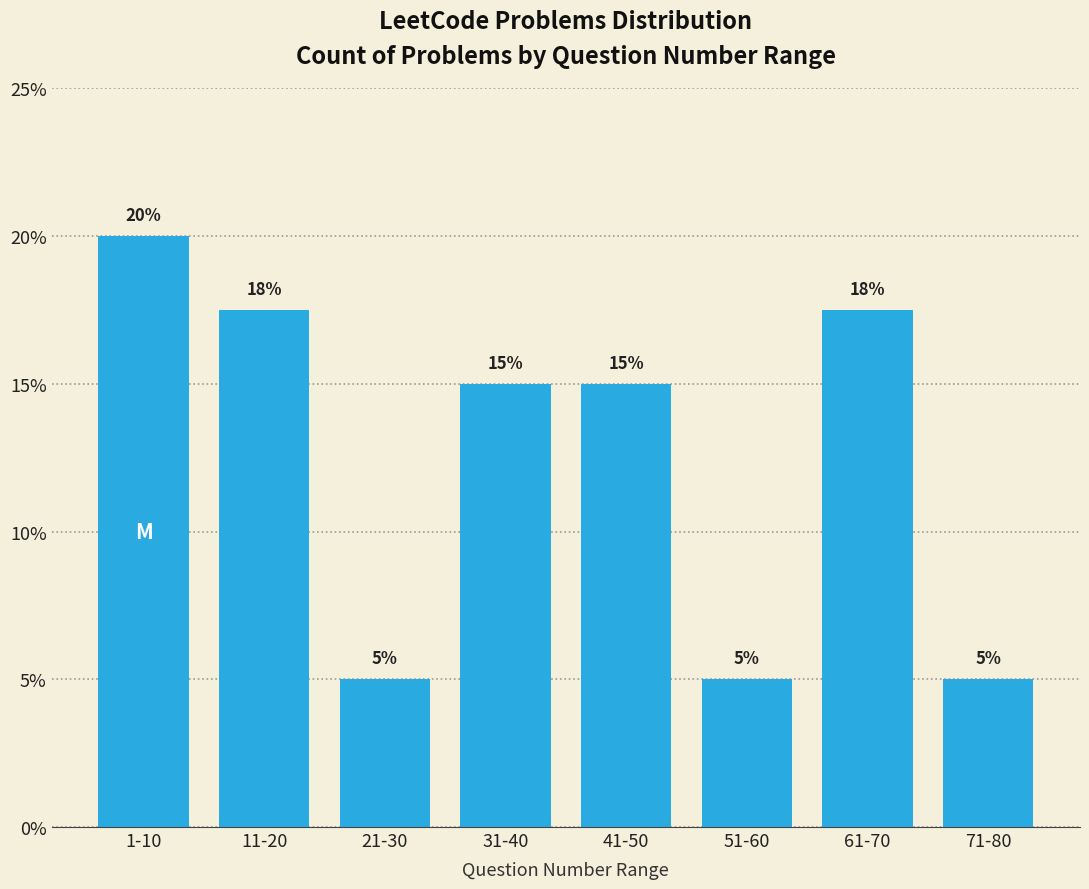

What is the value of the 3rd bar from the left?

5.0